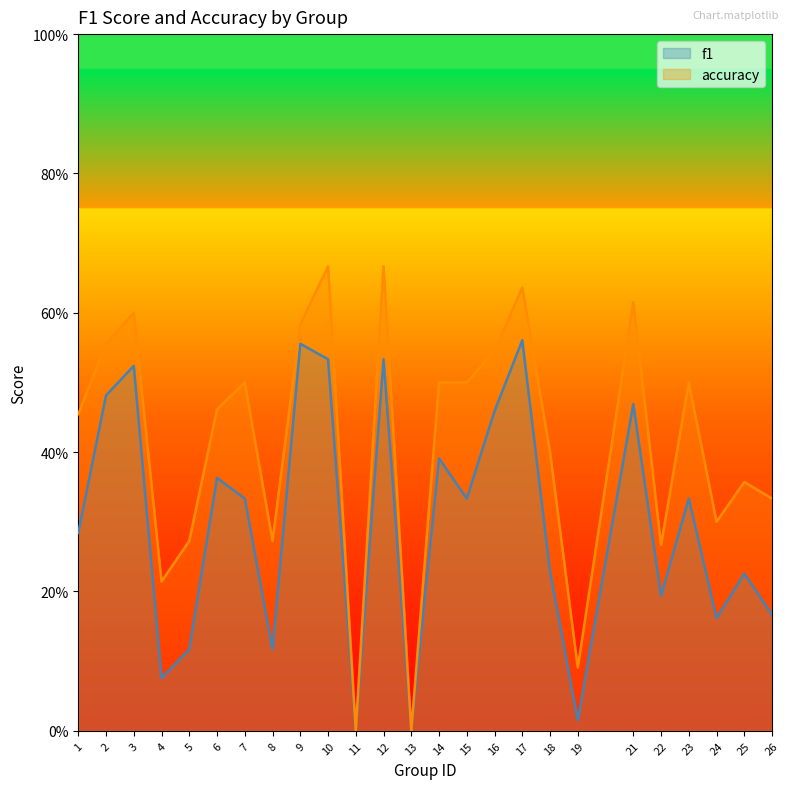

What is the difference between the accuracy values at 14 and 8?

0.2